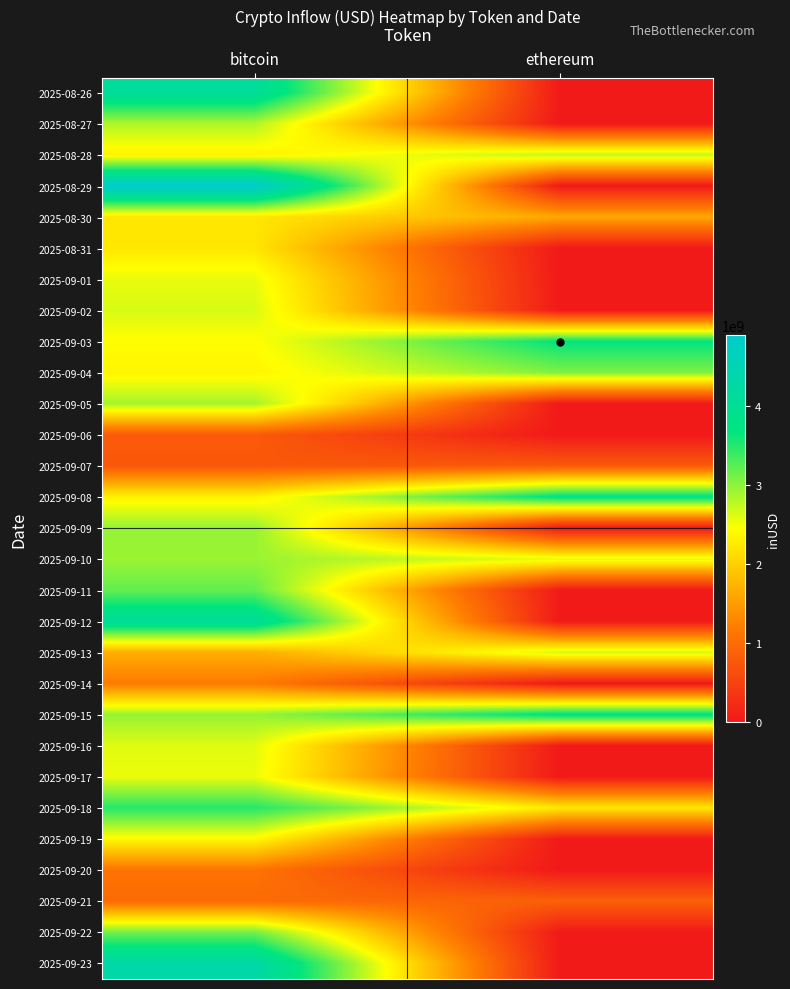

At which category is the sum across all series the highest?

bitcoin